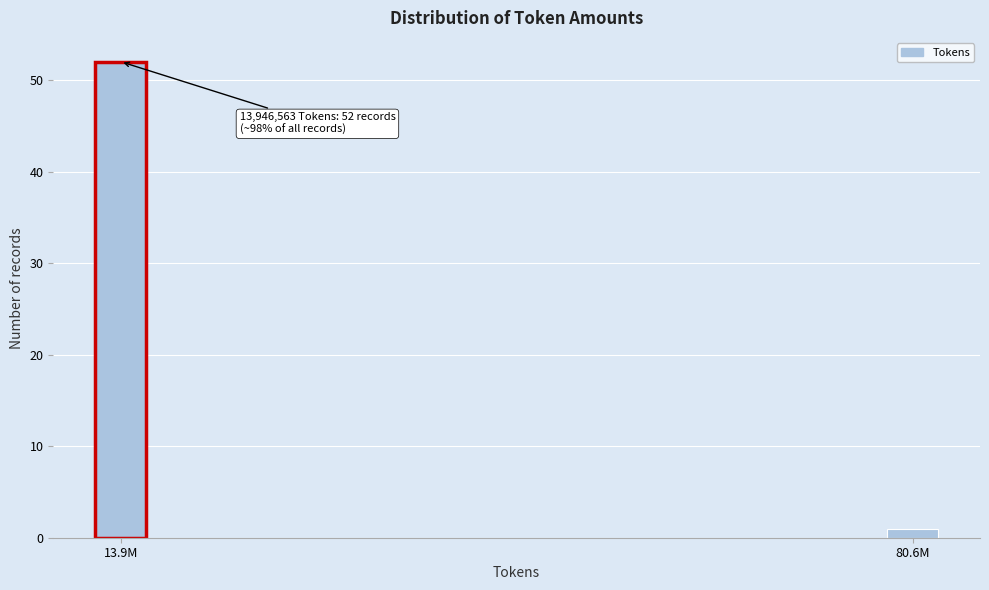

Reading right to left, list all the values displayed in this chart.

1	52